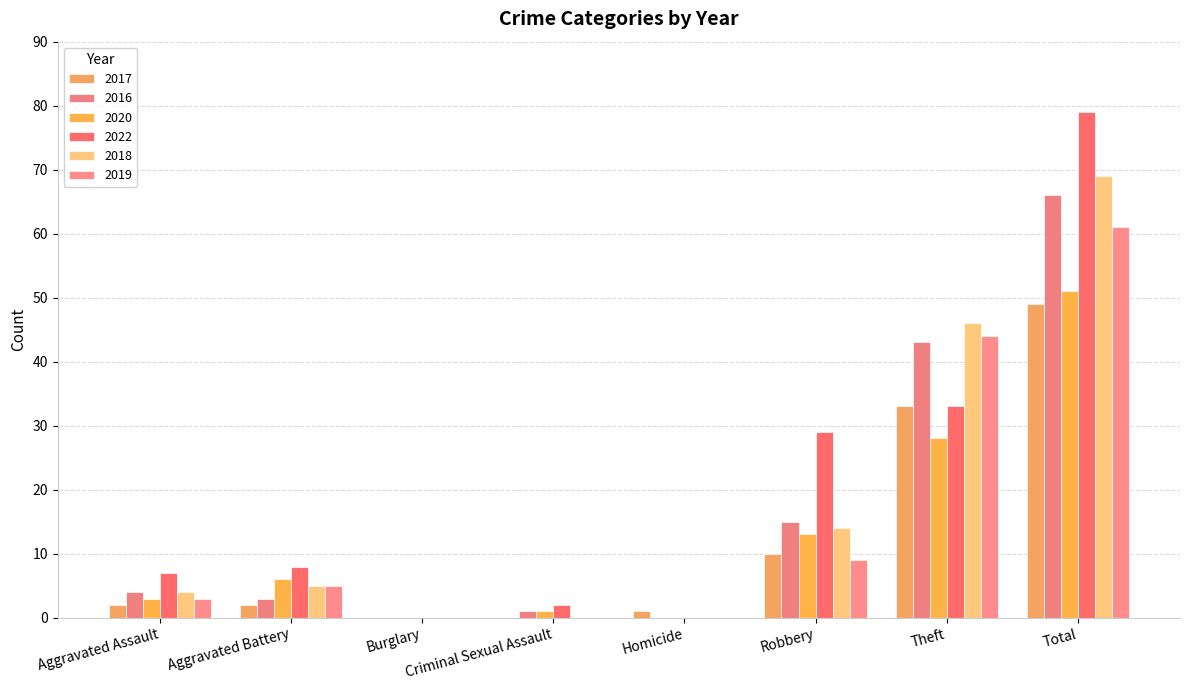

What is the sum of all 2017 values?

97